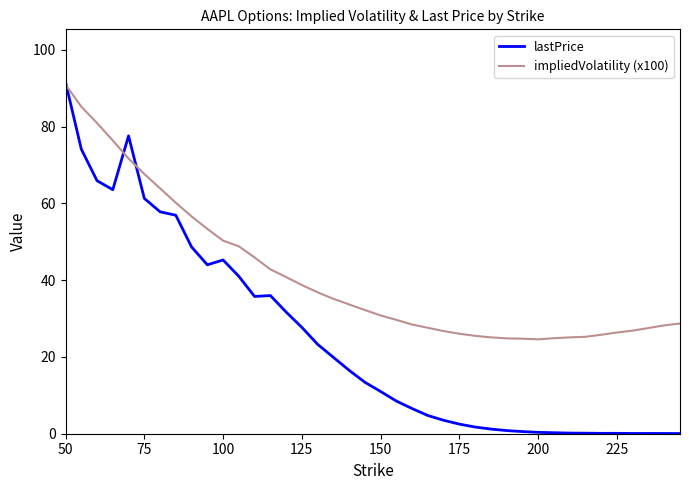

Rank the series by their average value, from highest to lowest.

impliedVolatility (x100), lastPrice